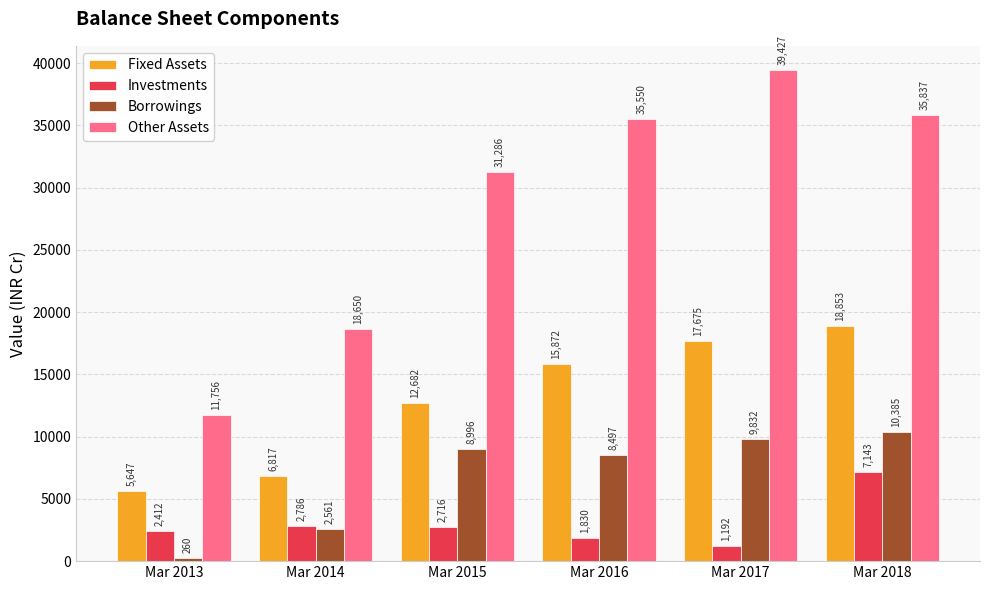

How many data points in Fixed Assets are less than 15872?

3